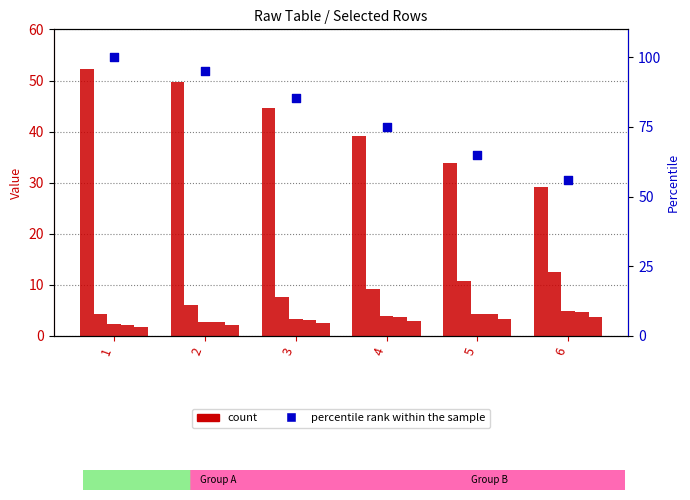

At which category is the sum across all series the highest?

1